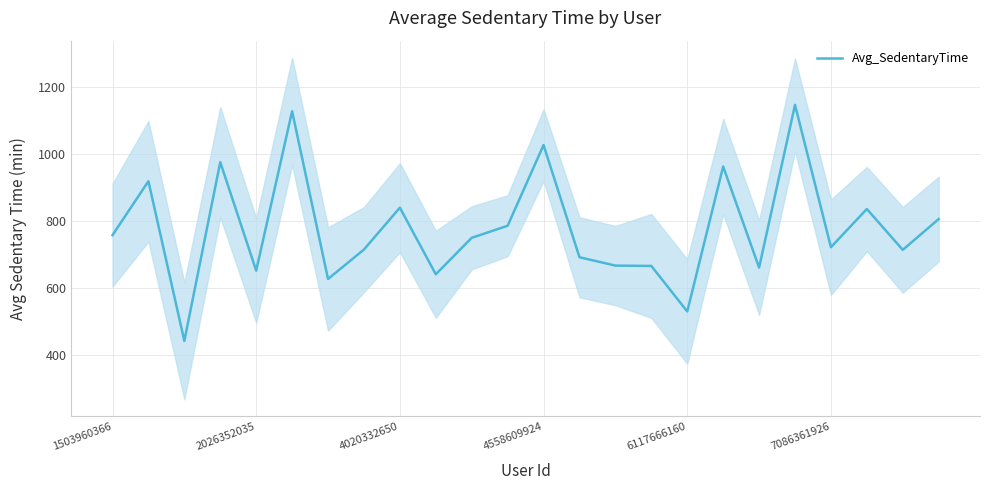

Which category has the highest value across all series?

19